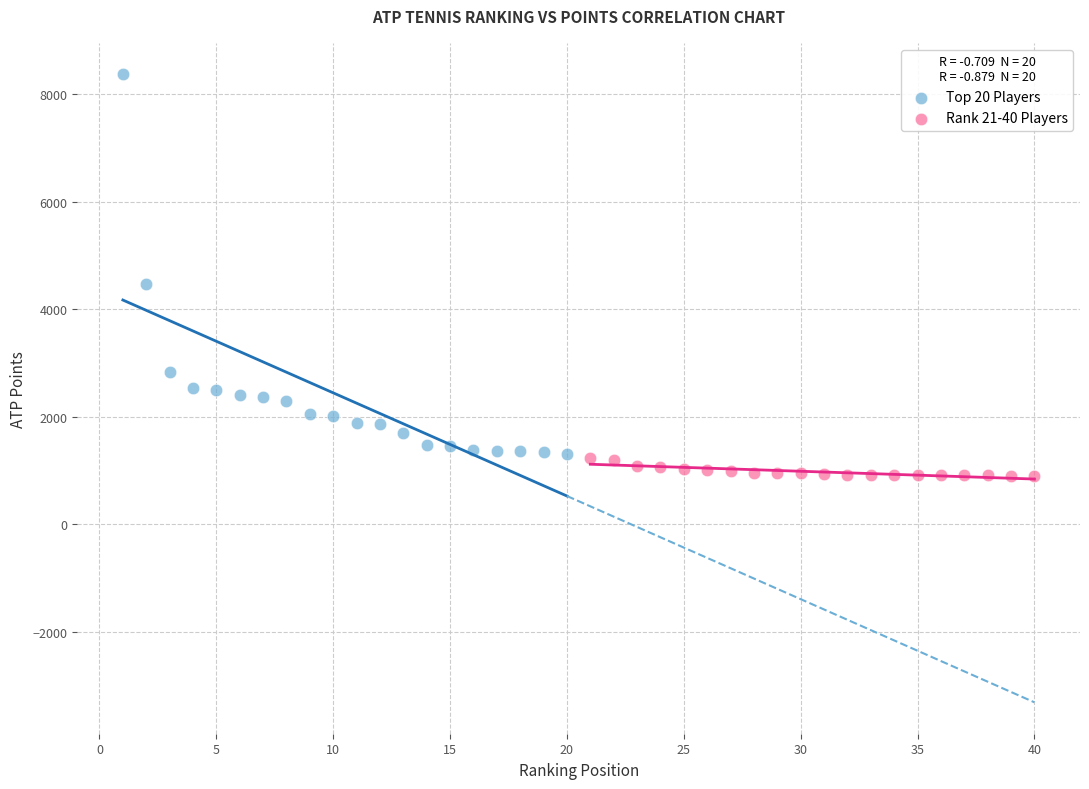

Which series has the widest spread of Y values?

Top 20 Players